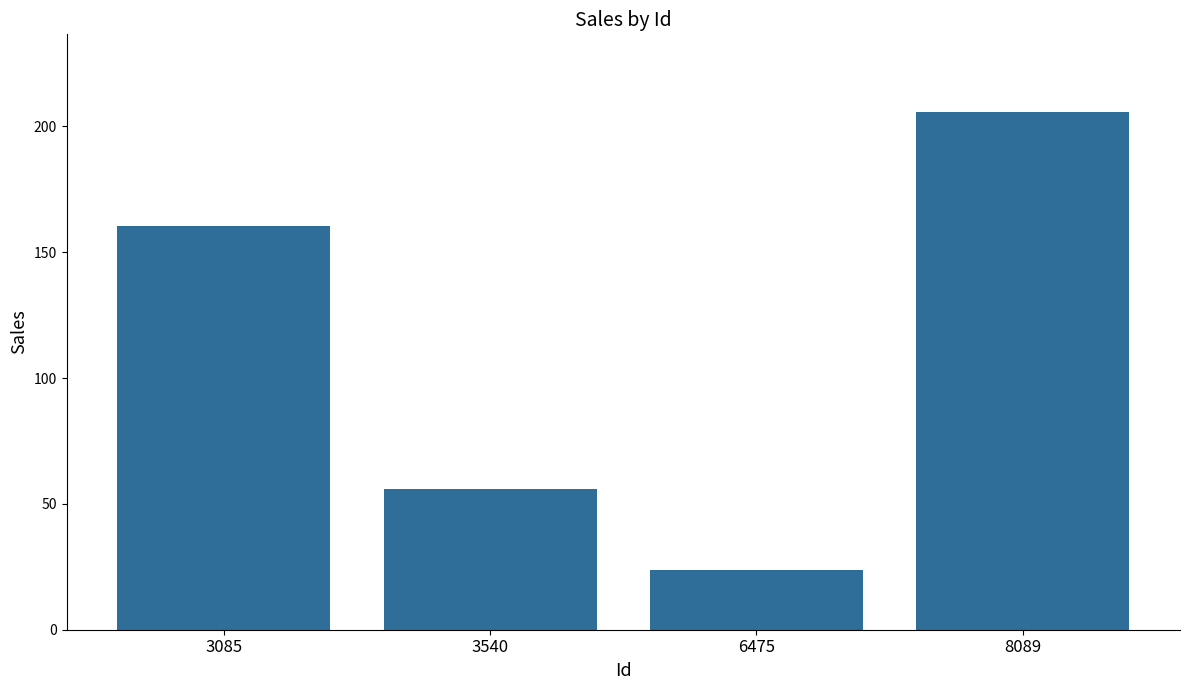

What is the ratio of the value at 8089 to the value at 3085?

1.3